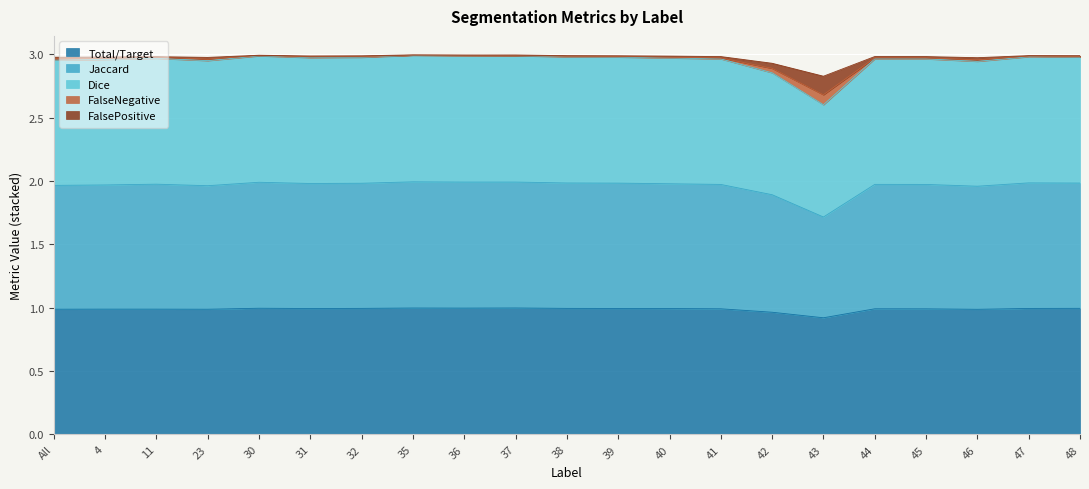

The Total/Target series shows 0.3 at 43. True or false?

False